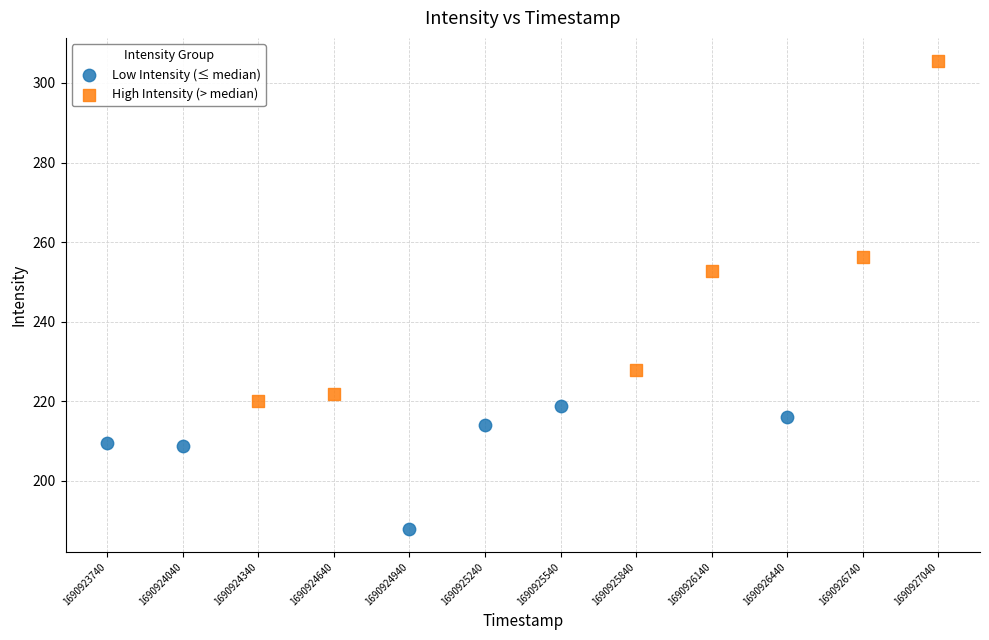

Which series reaches the minimum Y coordinate?

Low Intensity (≤ median)